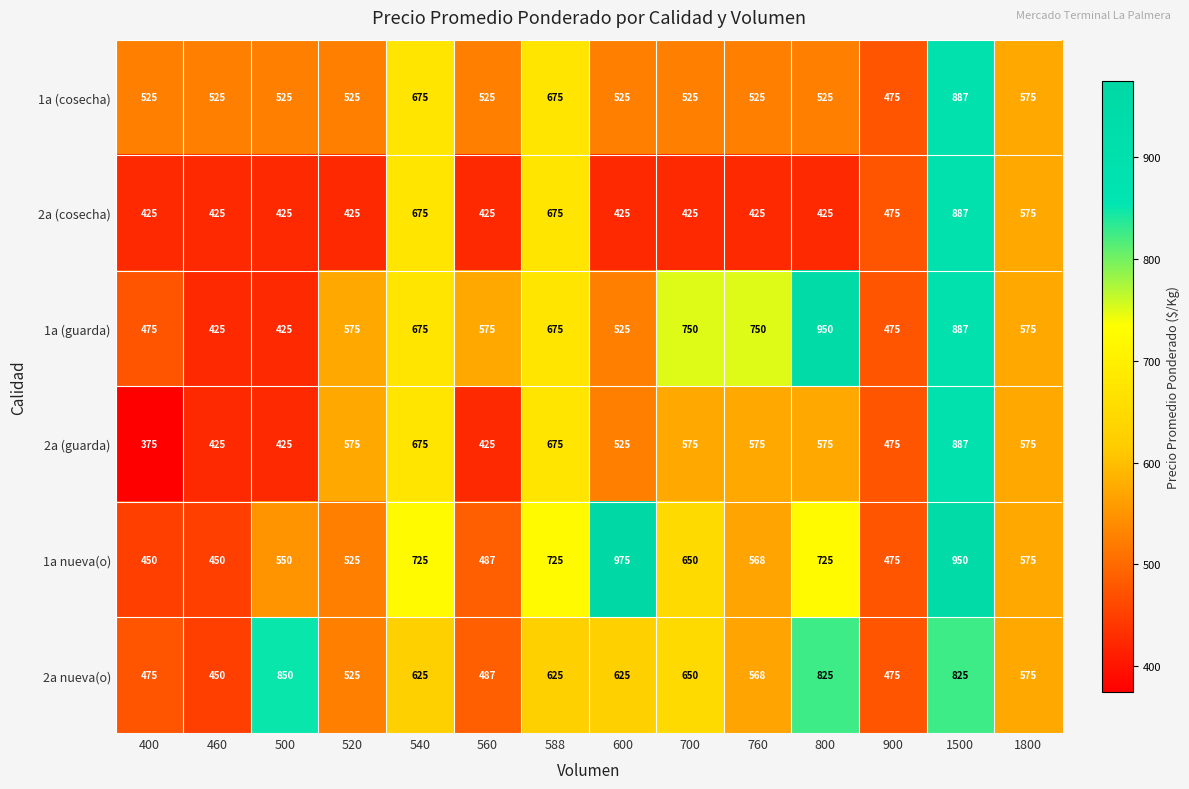

Which label corresponds to the smallest value in the chart?

400